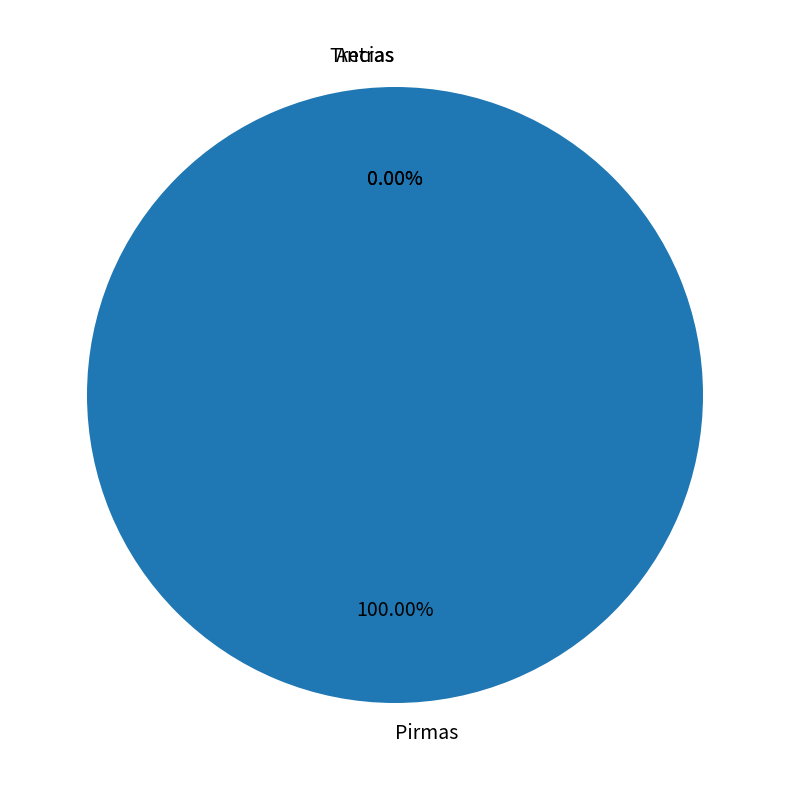

Is it true that Antras is 0% of the pie?

True